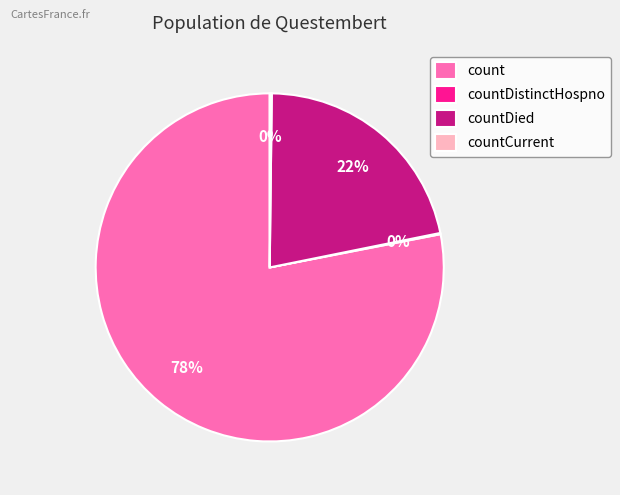

Which slice is the largest?

count